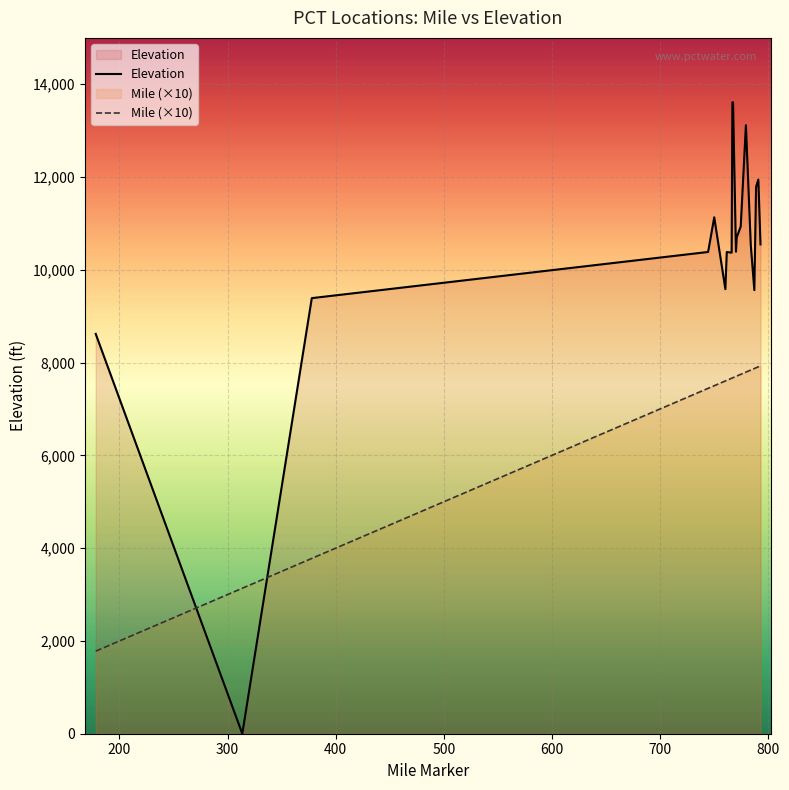

What is the maximum value shown in the chart?

13612